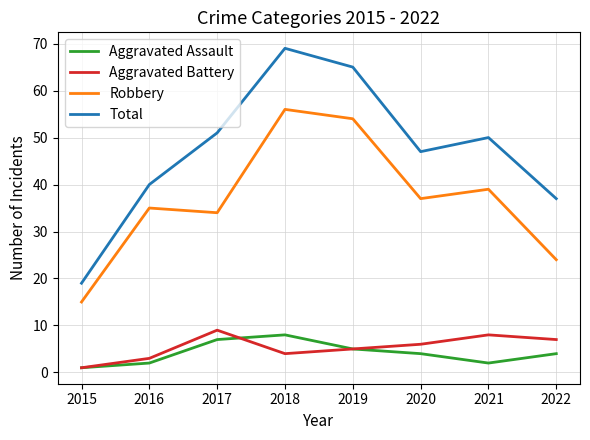

At which label does Total reach its peak?

2018